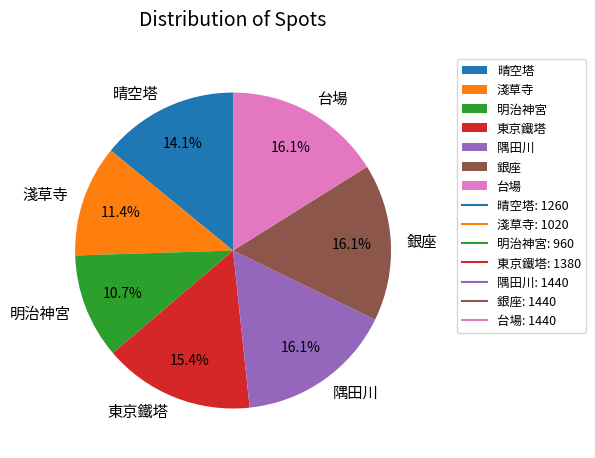

What percentage is the 銀座 slice, to the nearest percent?

16%